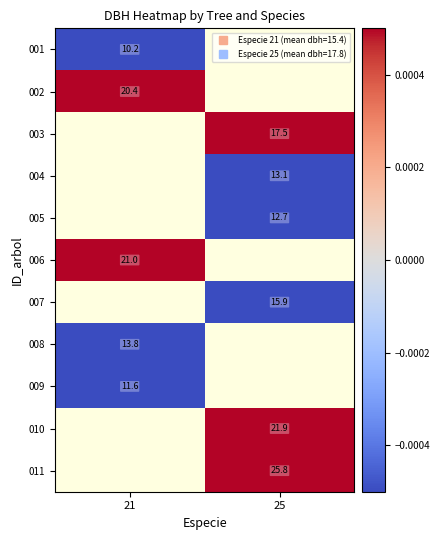

At which label does 011 first exceed 9?

25